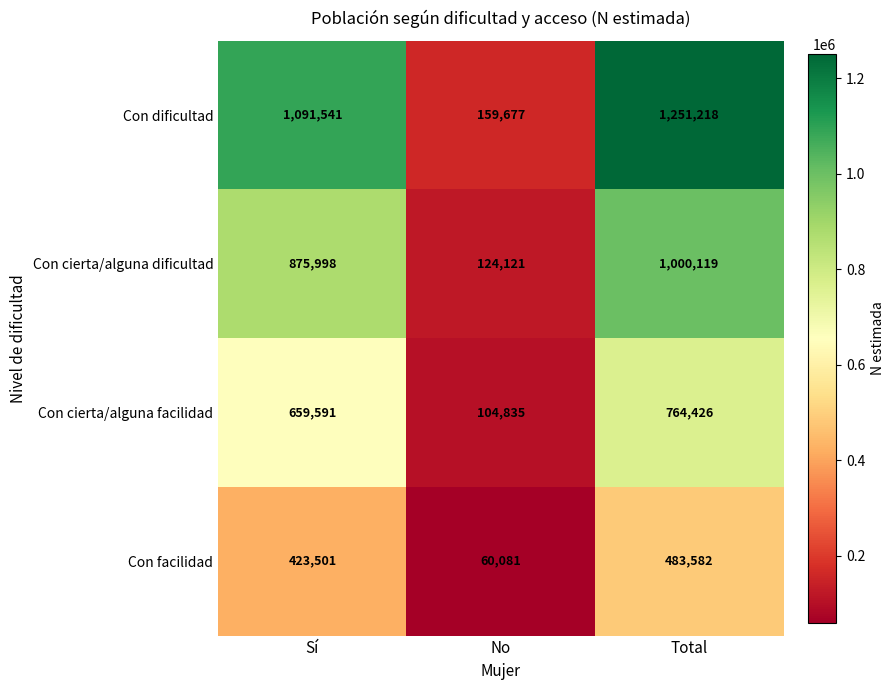

Rank the series at Sí from highest to lowest value.

Con dificultad, Con cierta/alguna dificultad, Con cierta/alguna facilidad, Con facilidad